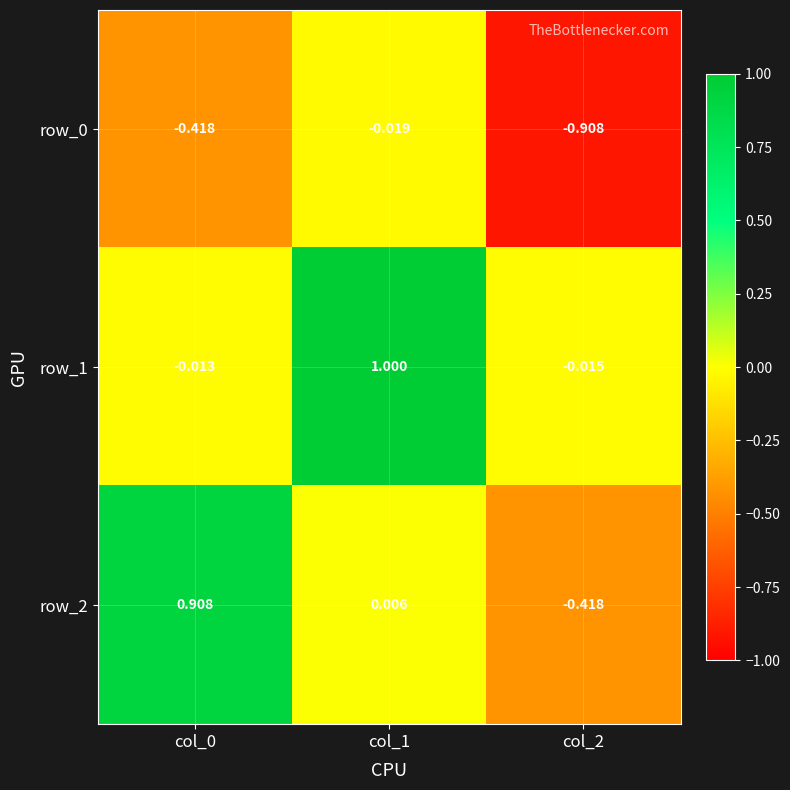

Rank the categories by row_2 value from lowest to highest.

col_2, col_1, col_0